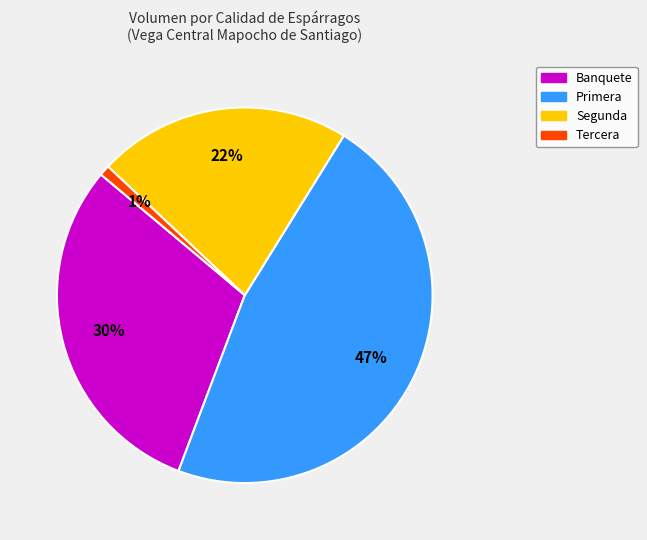

To the nearest percent, what is the average slice percentage?

25%